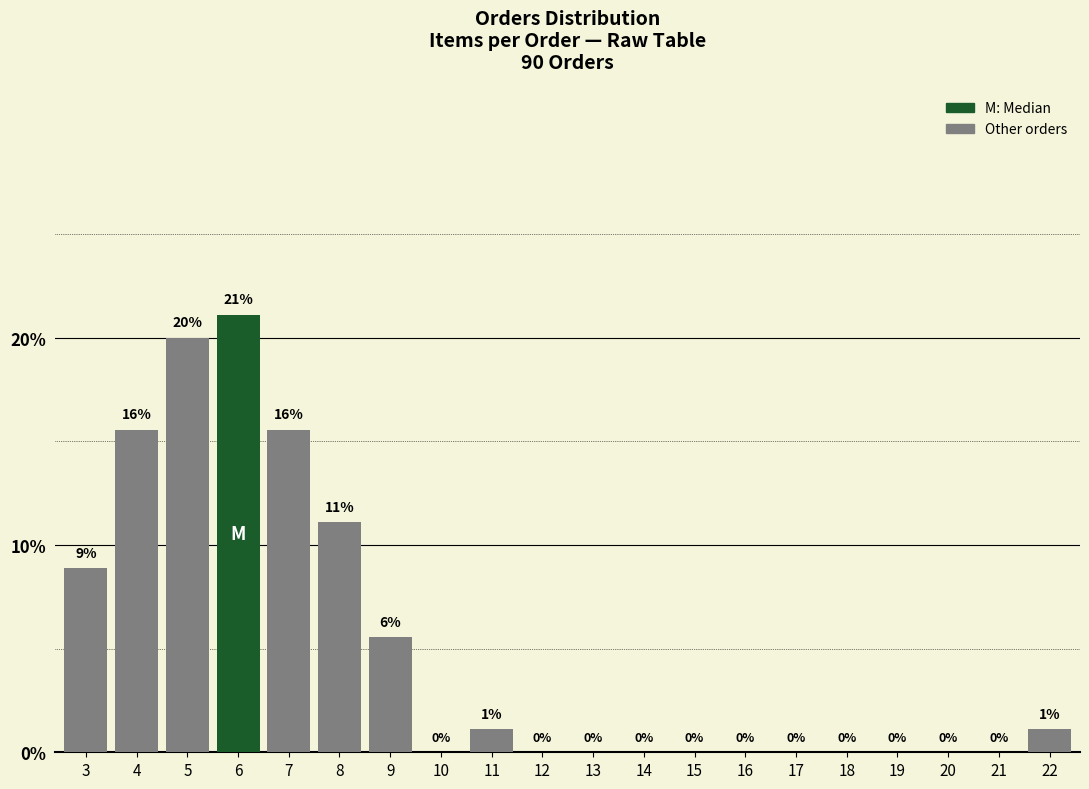

Which label corresponds to the largest value in the chart?

6